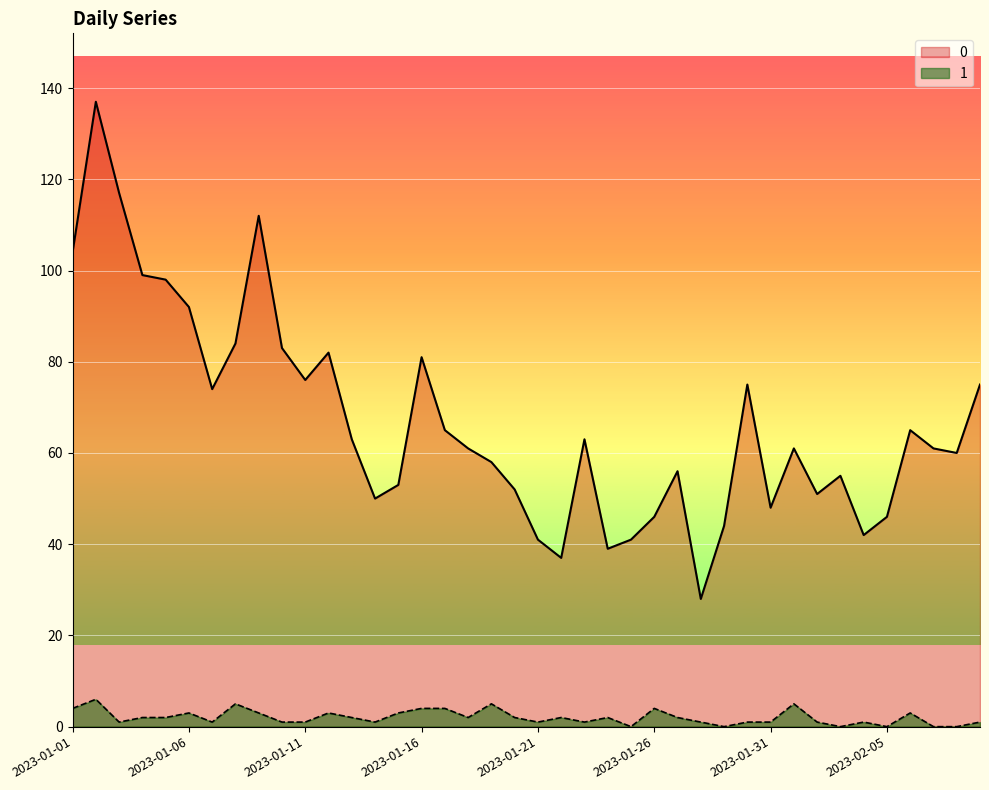

True or false: 0 and 1 intersect in this chart.

False